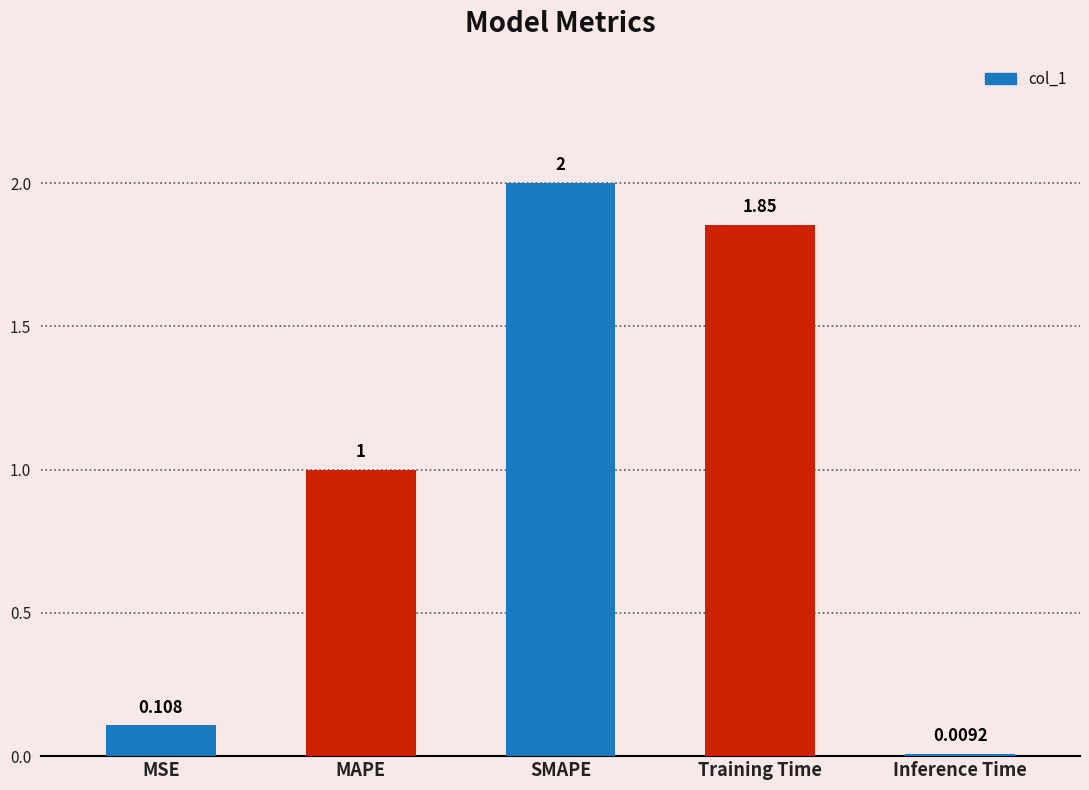

Does the chart contain any negative values?

No